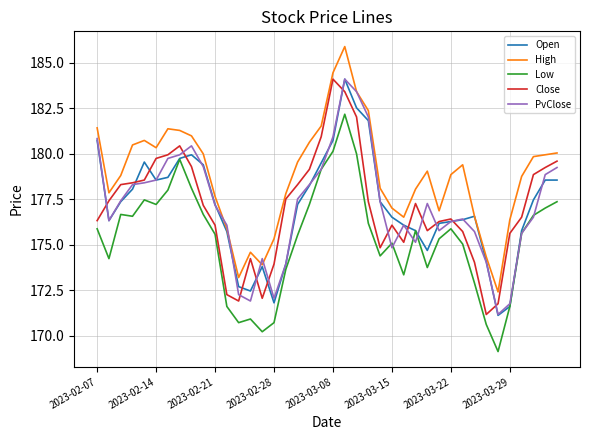

Which series ends up on top after the final intersection of PvClose and Low?

PvClose